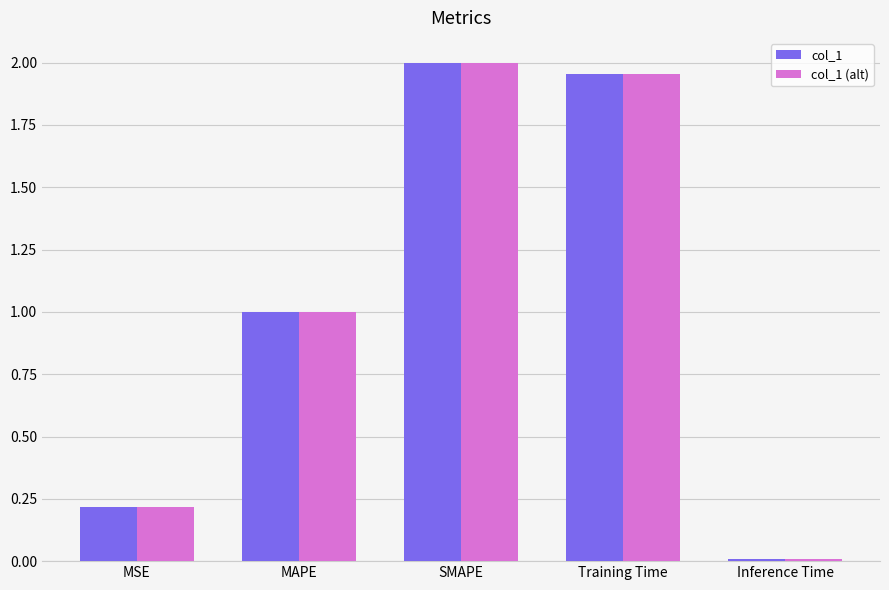

What are all the series names shown in the legend?

col_1, col_1 (alt)